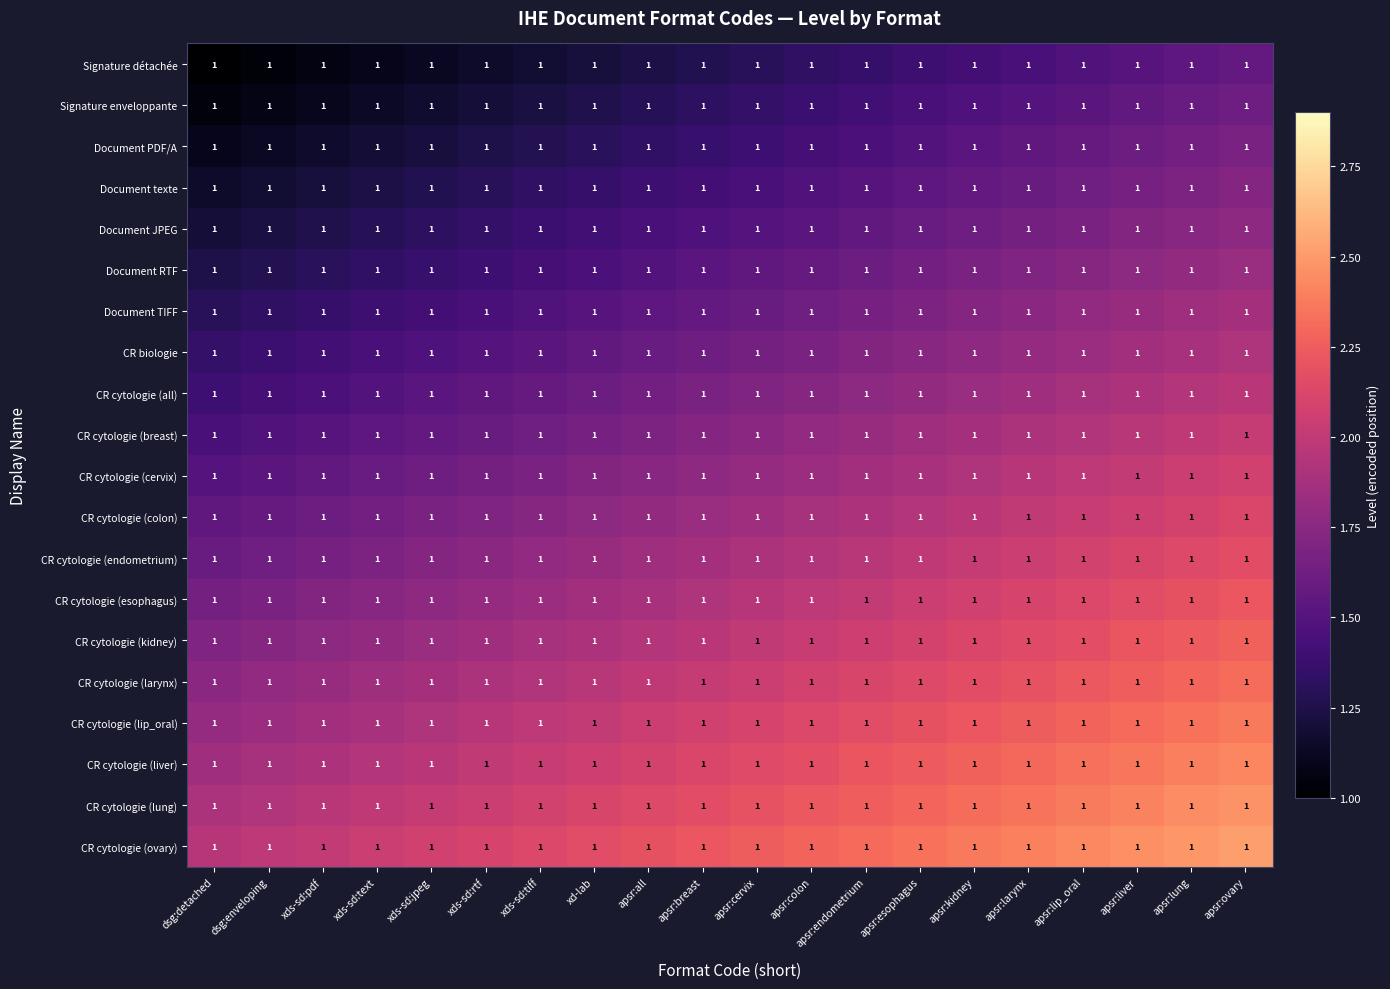

What is the approximate value of CR cytologie (esophagus) at xds-sd:tiff?

1.8